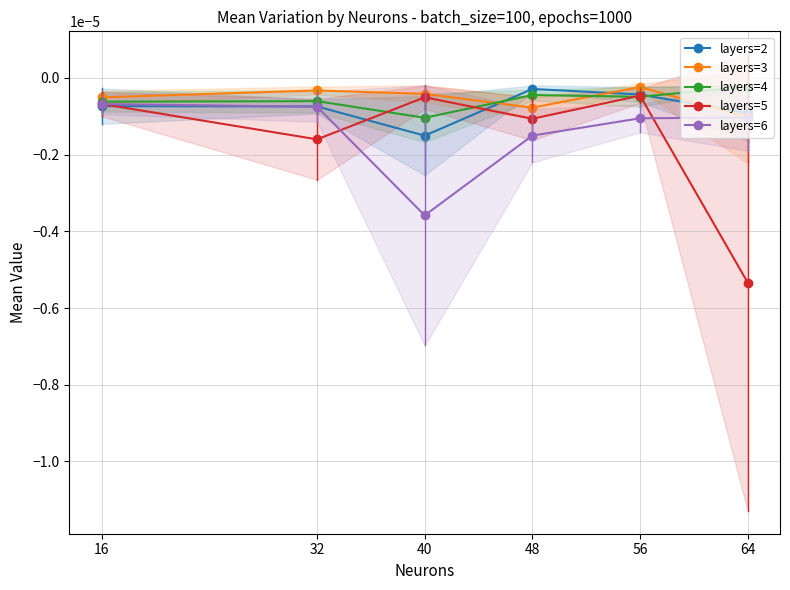

How many lines are shown in the chart?

5